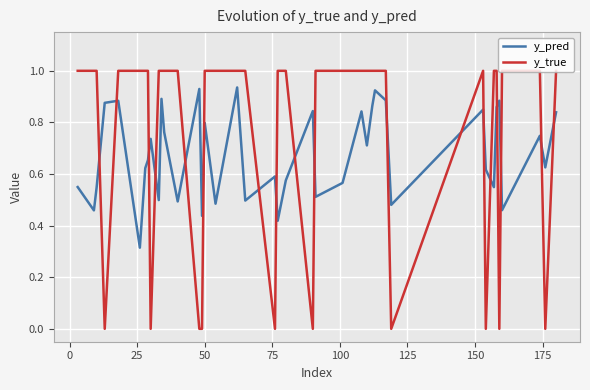

Which series has the widest spread of values?

y_true